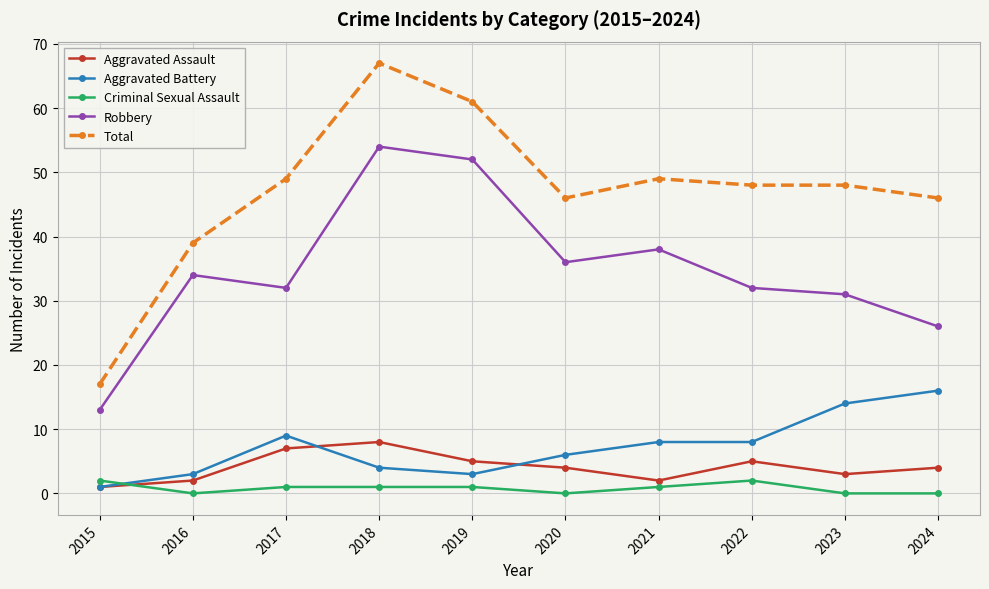

What is the maximum value for Aggravated Battery?

16